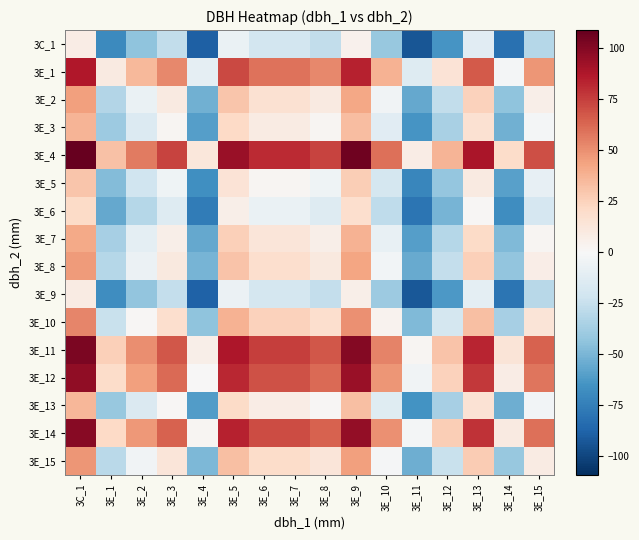

At how many categories does at least one series exceed 58?

10